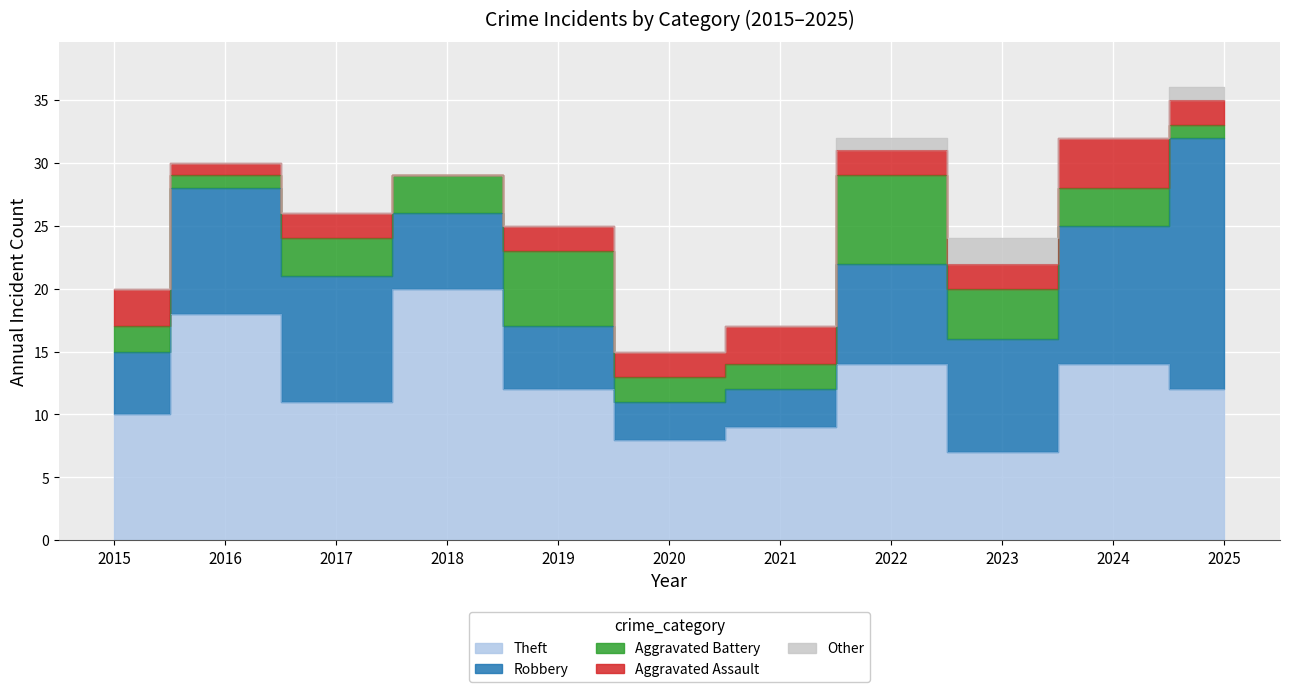

How many series are shown in this chart?

5